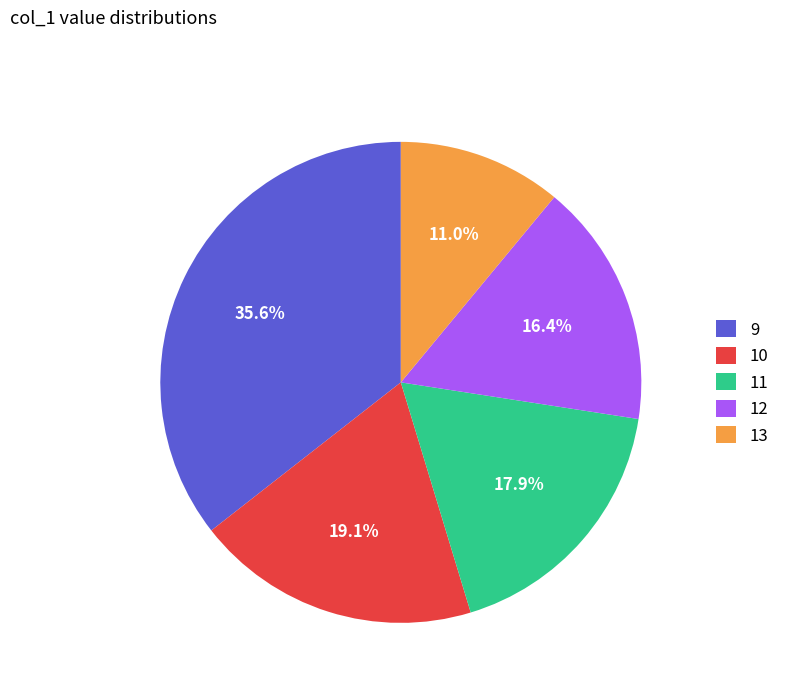

What is the largest slice in the pie chart?

9